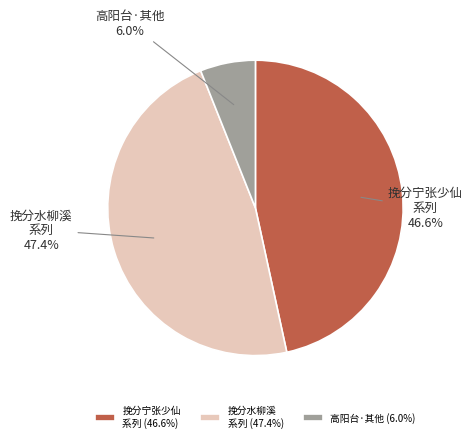

Combined, what portion of the pie is 高阳台·其他 and 挽分宁张少仙 系列?

52.6%